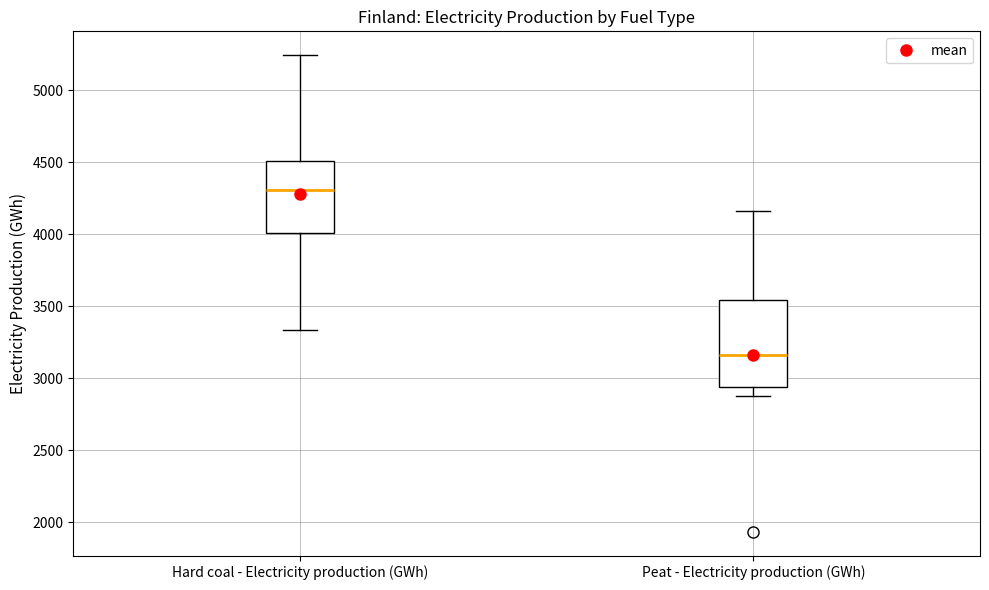

Reading left to right, transcribe this box plot: for each box, give where its median line is, the range the box spans, and where its two whiskers end, as read against the y-axis. The values are not printed on the chart, so give them approximately, as read against the axis.

Hard coal - Electricity production (GWh): median 4300, box 4000 to 4500, whiskers 3350 to 5250
Peat - Electricity production (GWh): median 3150, box 2950 to 3550, whiskers 2900 to 4150